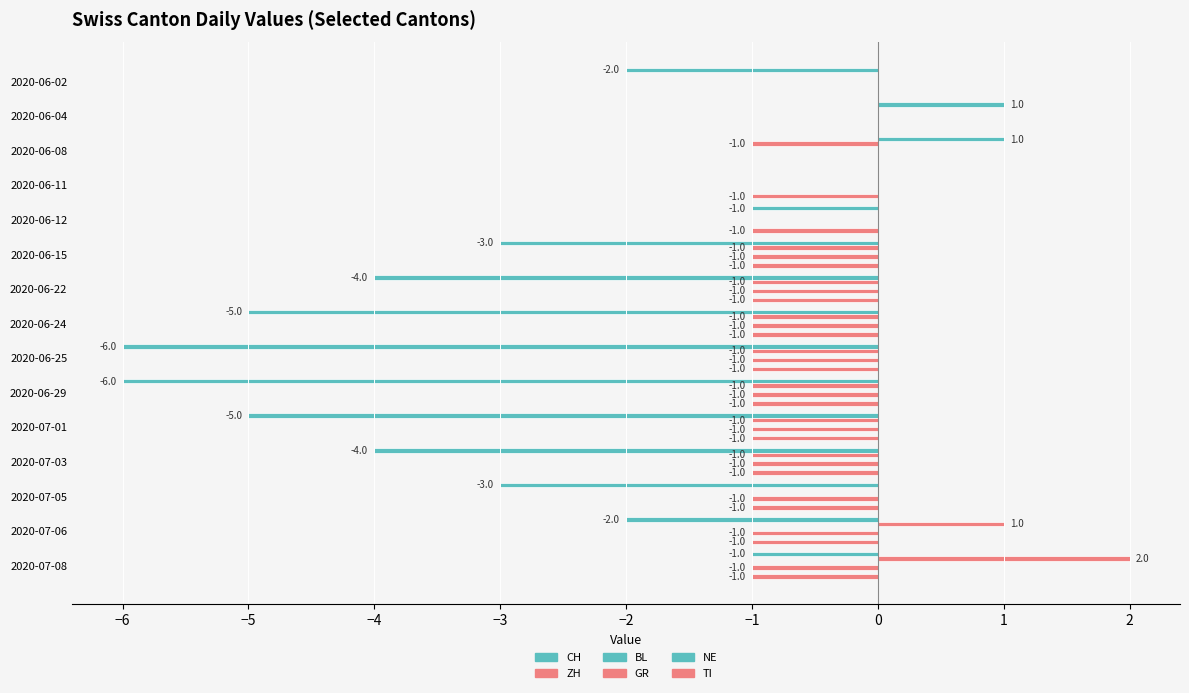

What value does the GR series have at 2020-06-22?

-1.0